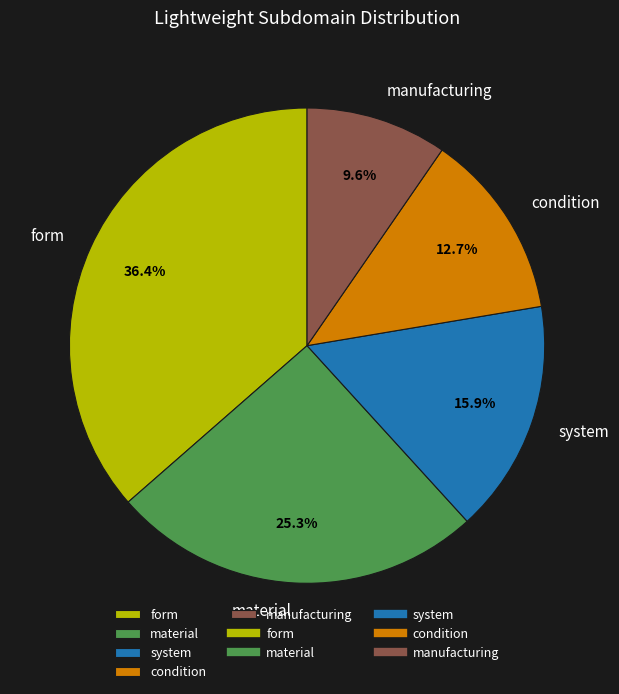

The form slice represents 30% of the pie. True or false?

False